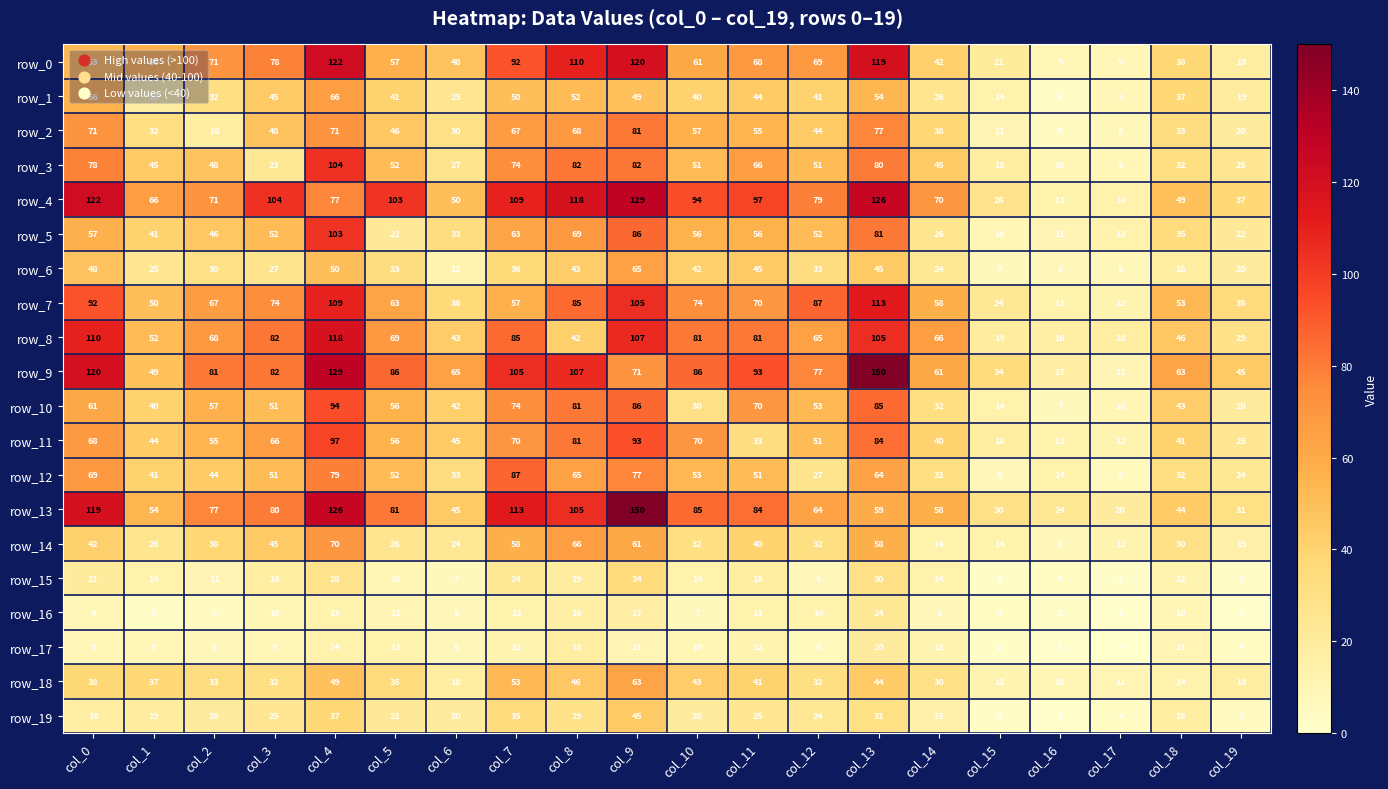

Which series has the widest spread of values?

row_9